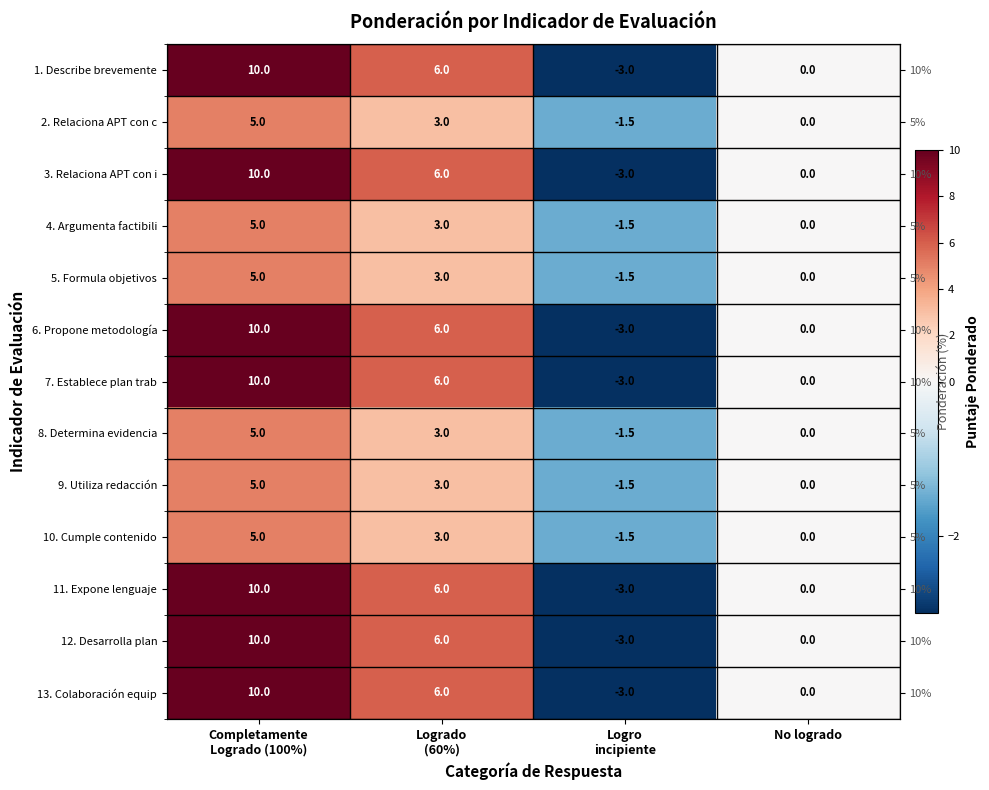

The 4. Argumenta factibili series shows -0.5 at Logro incipiente. True or false?

False